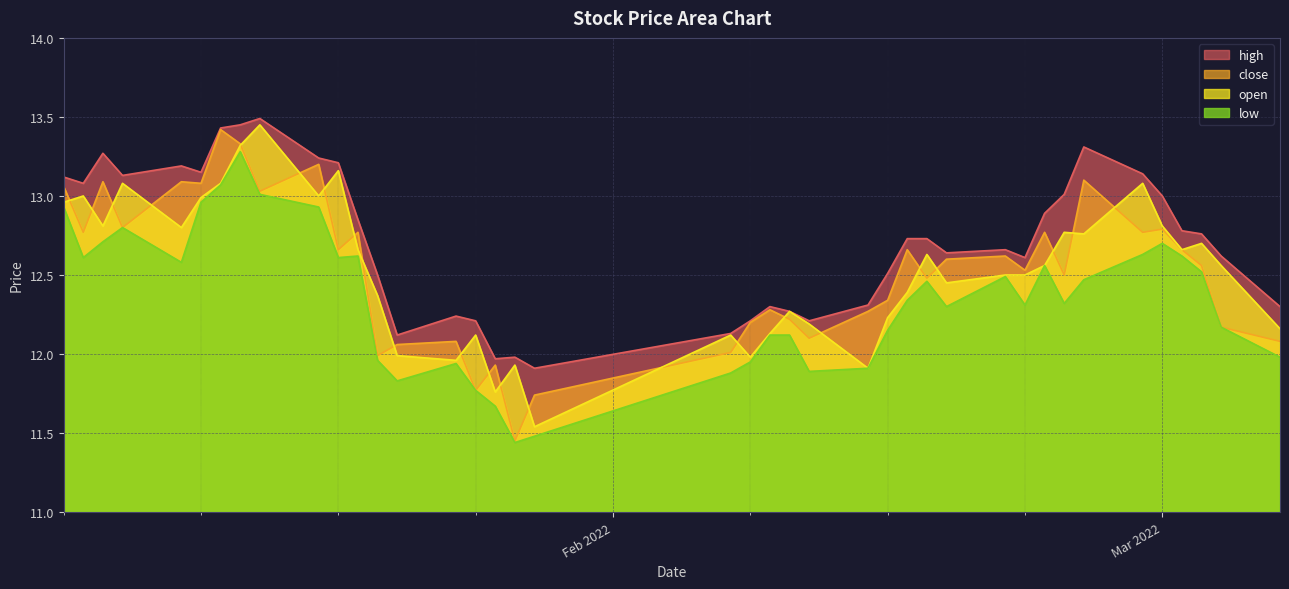

True or false: low and high intersect in this chart.

False